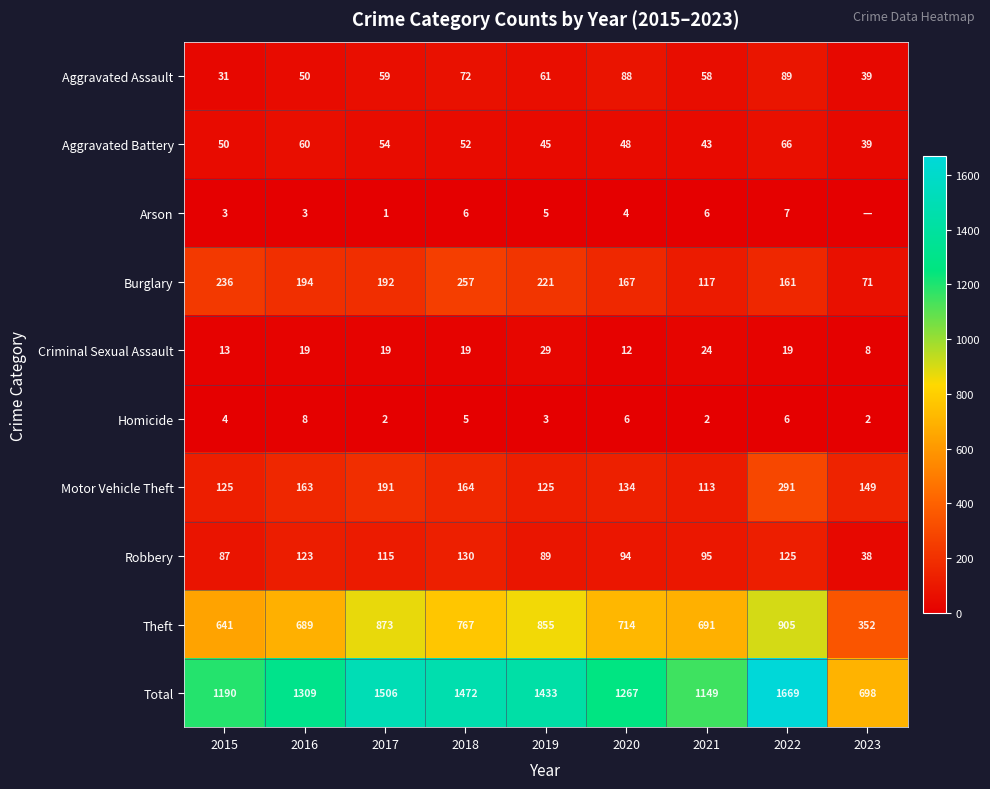

What is the average value of the Total series?

1299